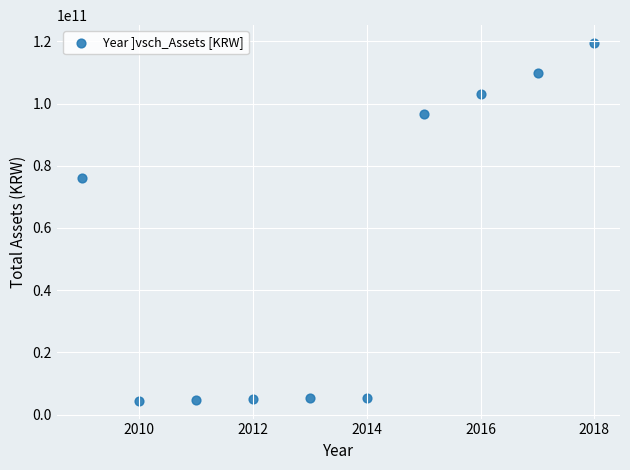

What Y value in the scatter plot is closest to 61957028512?

76154535301